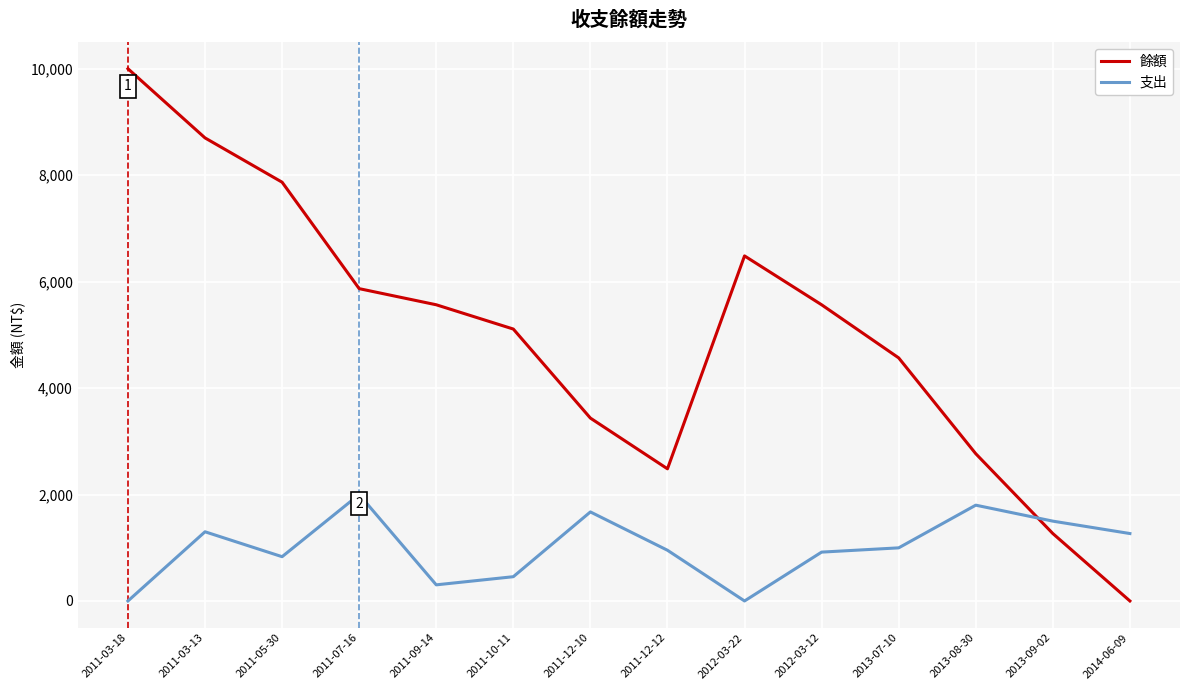

How many lines are shown in the chart?

2